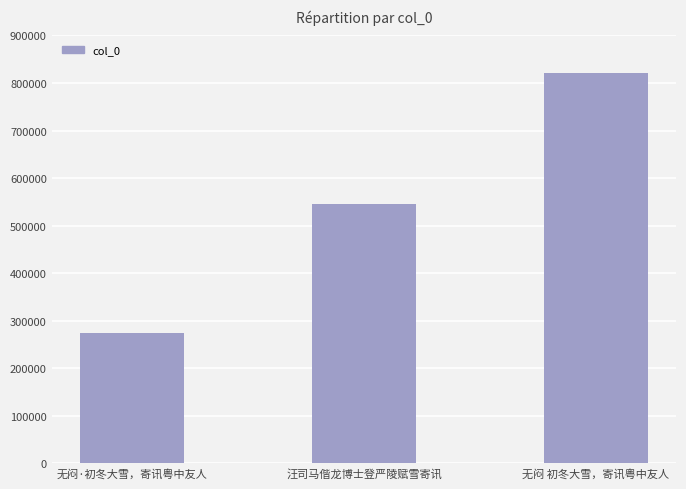

The chart shows a value of 1121688 at 无闷 初冬大雪，寄讯粤中友人. True or false?

False